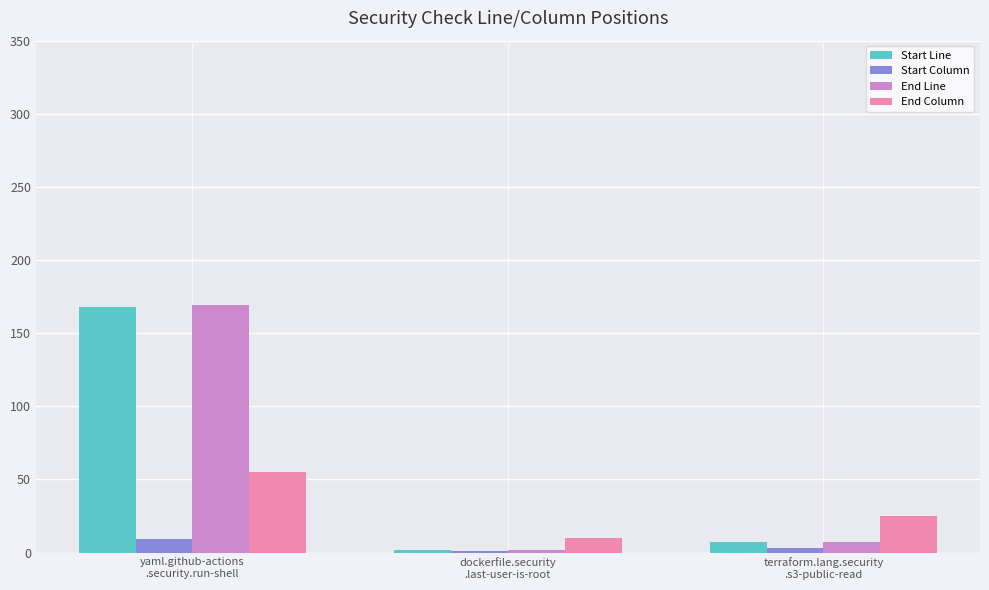

Reading left to right, transcribe all the data shown in this chart.

Start Line: yaml.github-actions
.security.run-shell=168	dockerfile.security
.last-user-is-root=2	terraform.lang.security
.s3-public-read=7
Start Column: yaml.github-actions
.security.run-shell=9	dockerfile.security
.last-user-is-root=1	terraform.lang.security
.s3-public-read=3
End Line: yaml.github-actions
.security.run-shell=169	dockerfile.security
.last-user-is-root=2	terraform.lang.security
.s3-public-read=7
End Column: yaml.github-actions
.security.run-shell=55	dockerfile.security
.last-user-is-root=10	terraform.lang.security
.s3-public-read=25